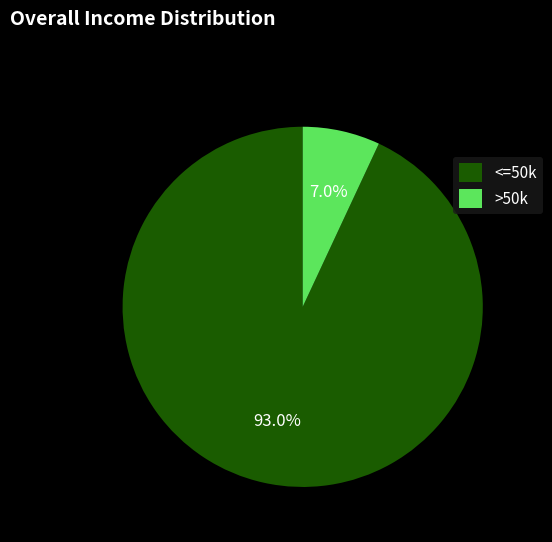

What portion of the pie excludes >50k?

93.0%